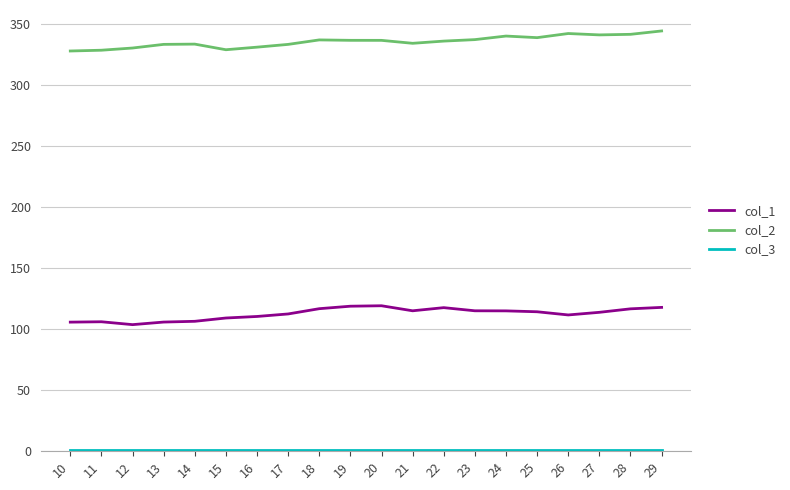

Is the value of col_1 at 23 greater than the value of col_2 at 26?

No